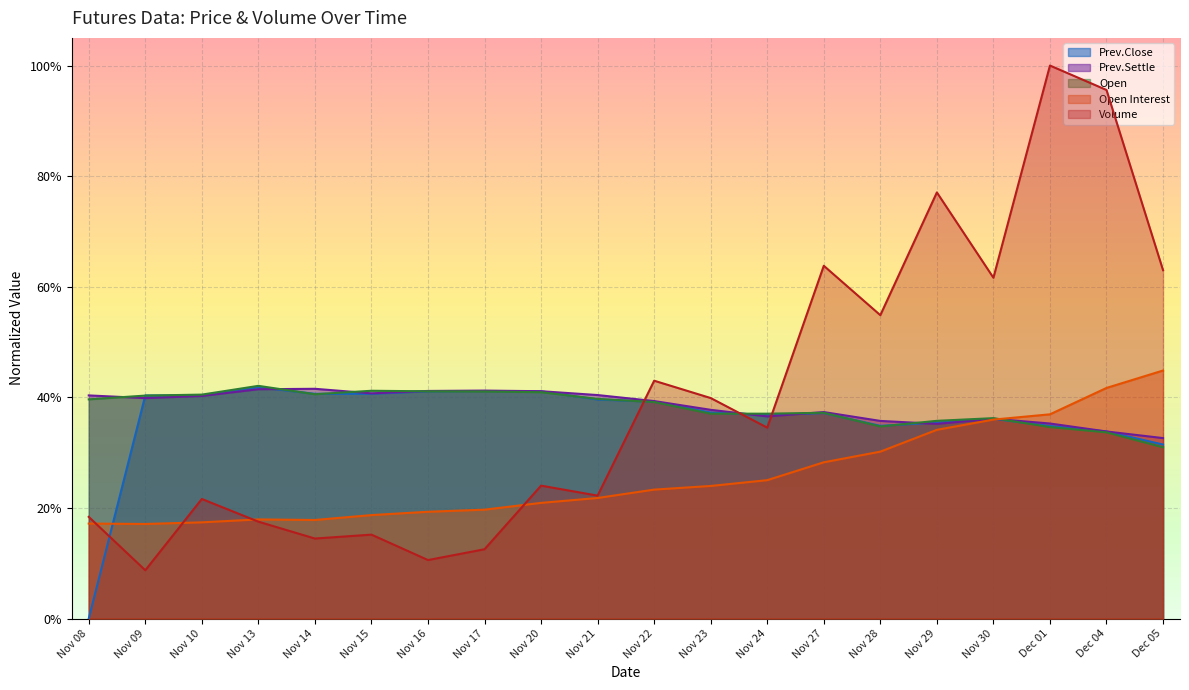

How many interior local peaks does the Prev.Close series have?

4